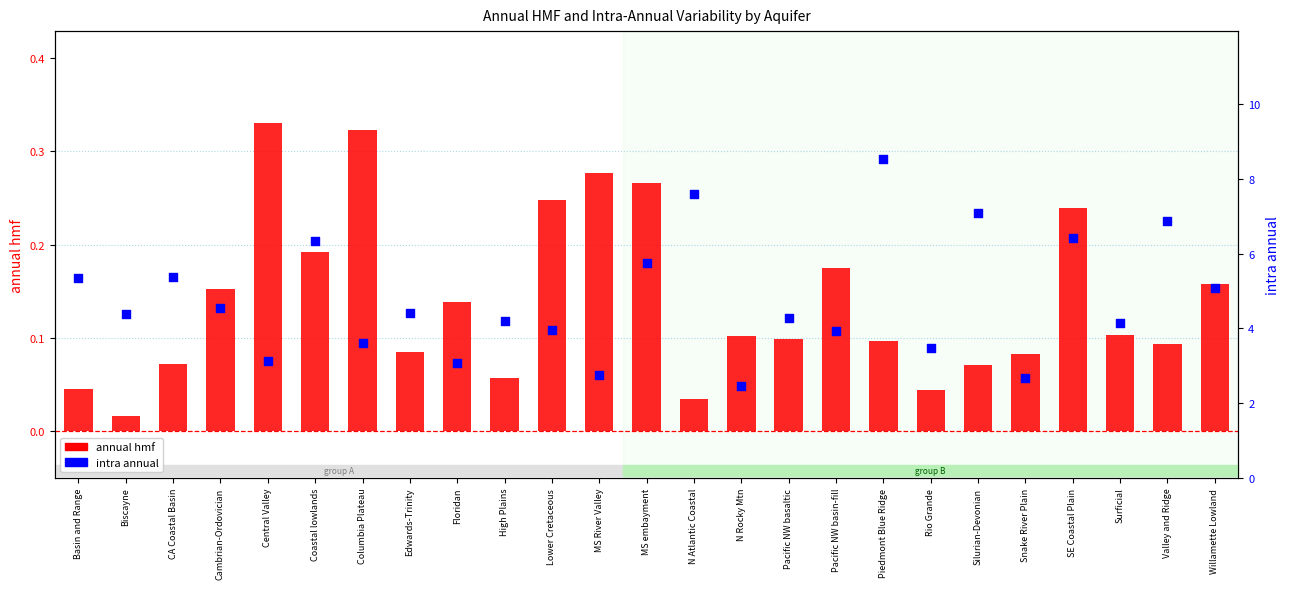

Which series contains the lowest Y value?

annual hmf